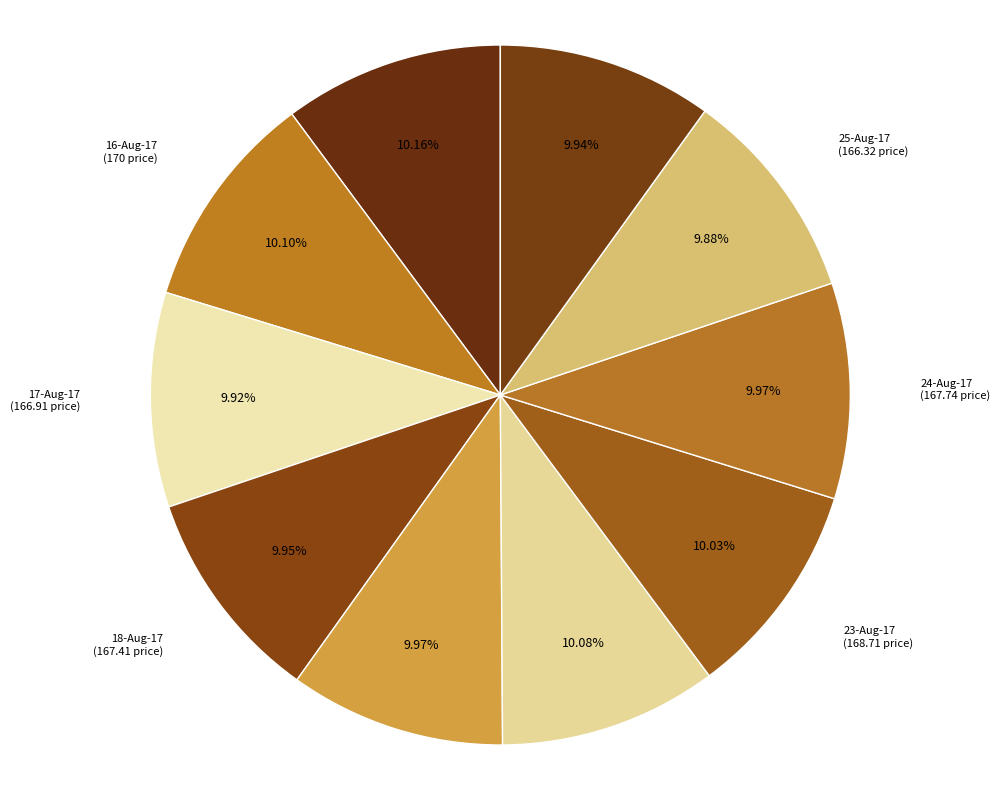

Approximately how many times larger is the value at 24-Aug-17 compared to 22-Aug-17?

1.0